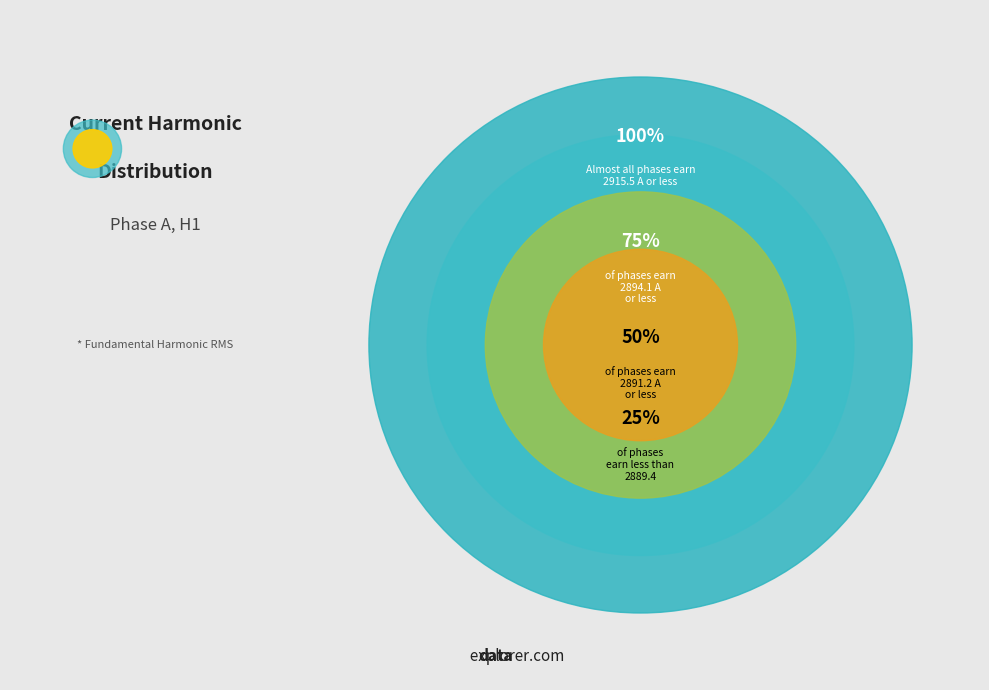

Is there a majority slice in this chart?

No